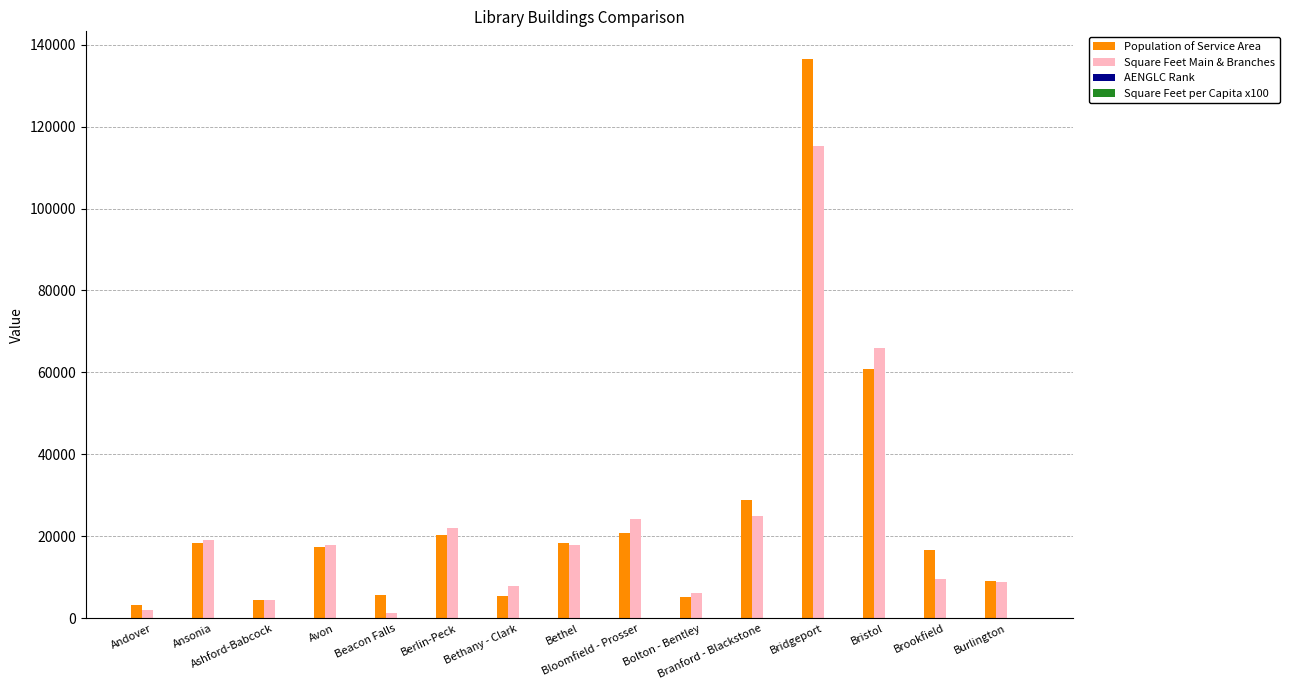

What is the highest value of the Square Feet Main & Branches series?

115320